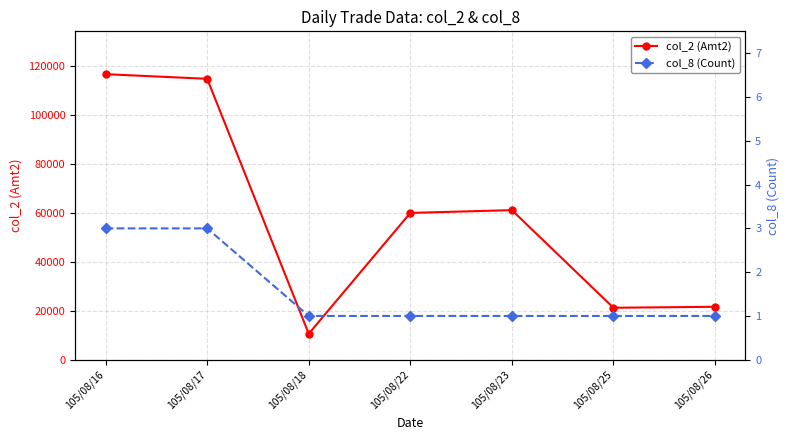

Reading right to left, transcribe all the data shown in this chart.

col_2 (Amt2): 21600	21200	61020	59890	10600	114590	116480
col_8 (Count): 1	1	1	1	1	3	3